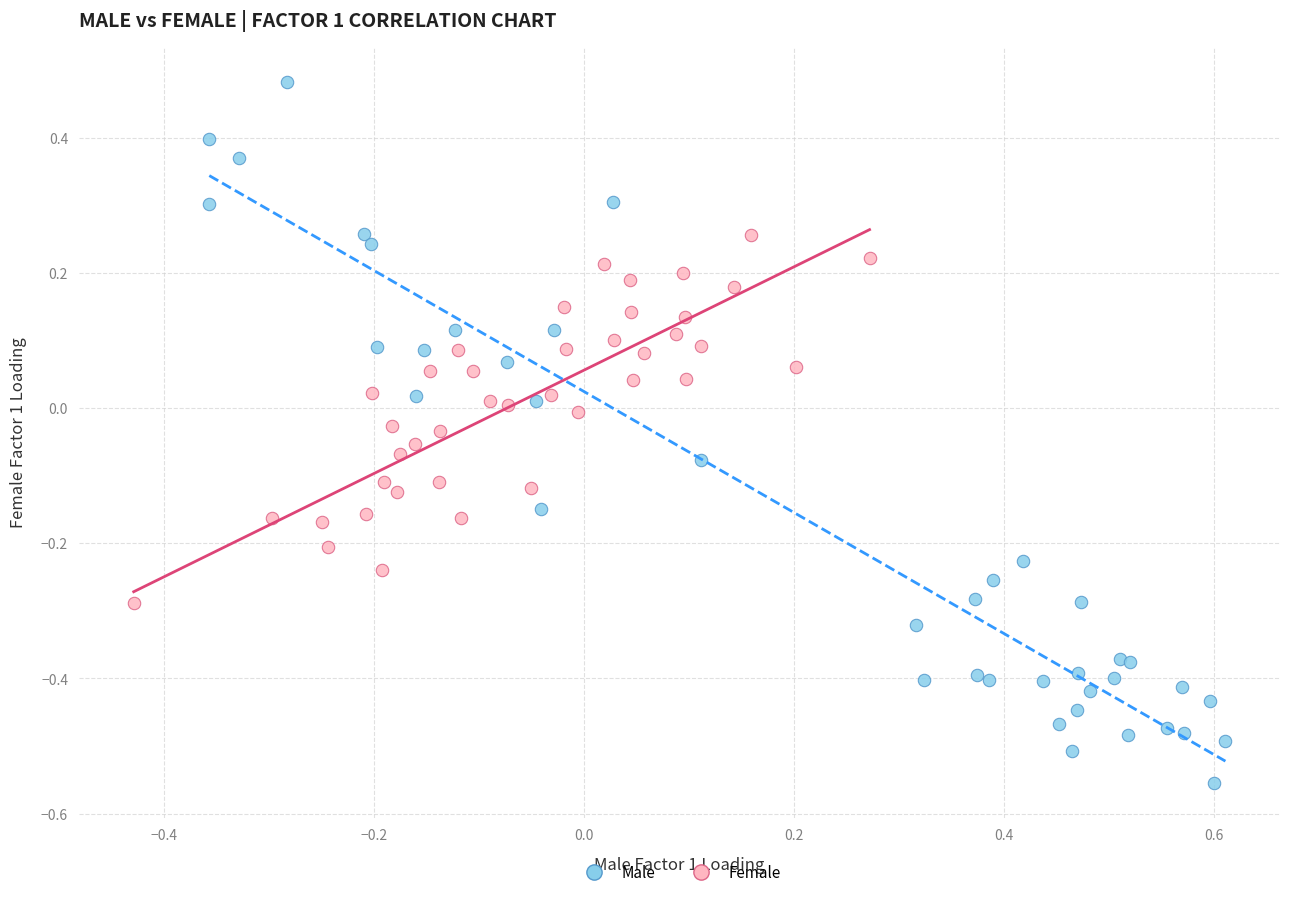

Which series has the widest spread of Y values?

Male